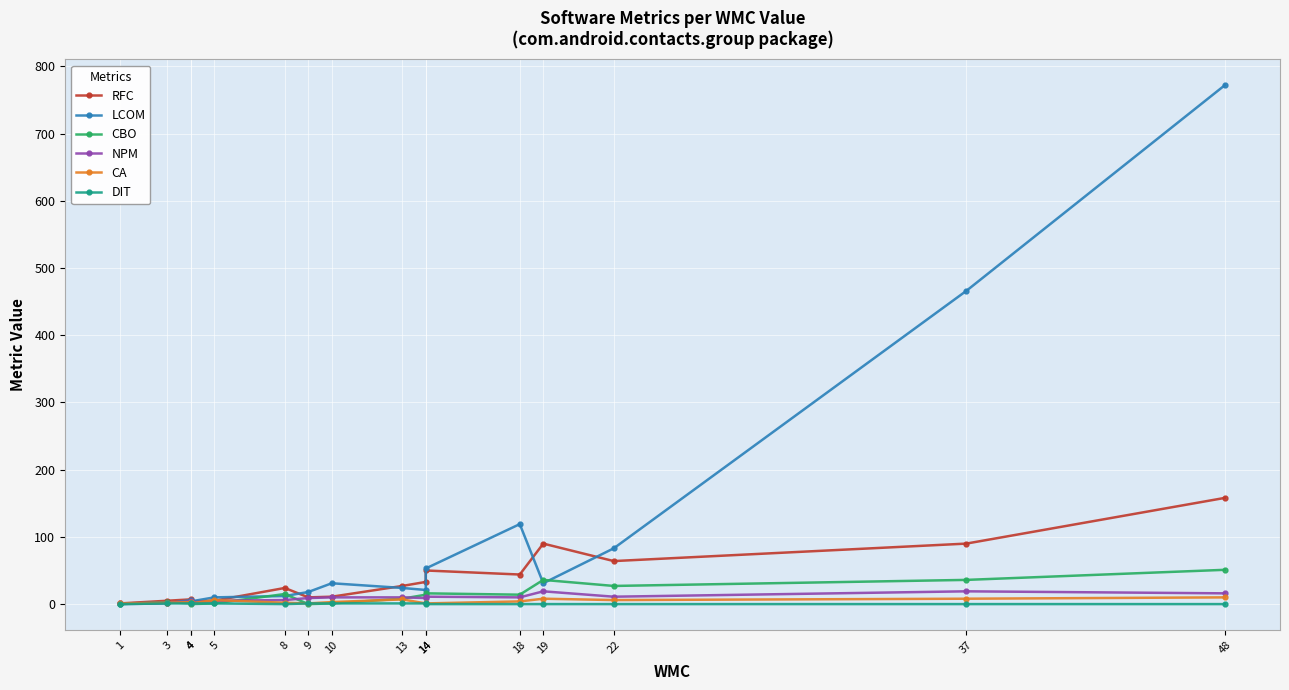

True or false: DIT and CA cross at least once.

False